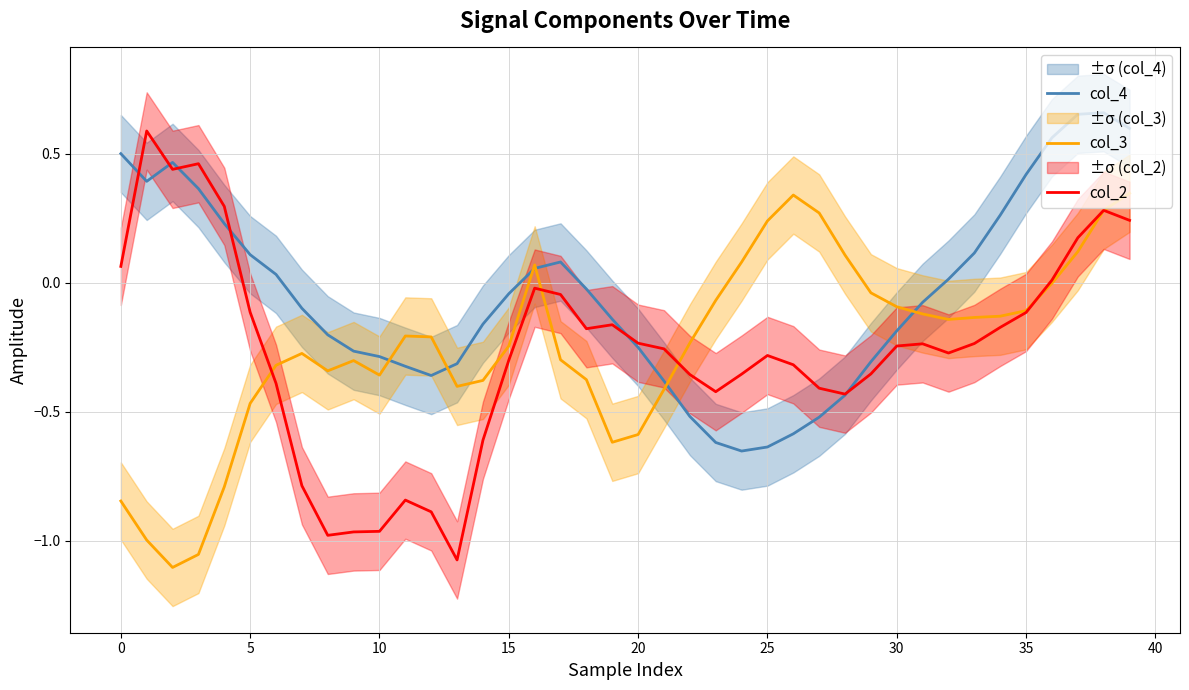

Rank the series by their maximum value, from lowest to highest.

col_3, col_2, col_4